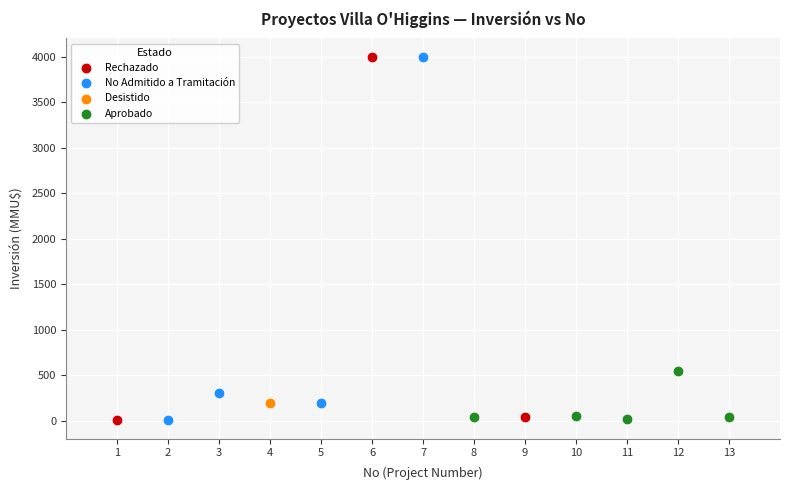

What are all the series names shown in the legend?

Rechazado, No Admitido a Tramitación, Desistido, Aprobado